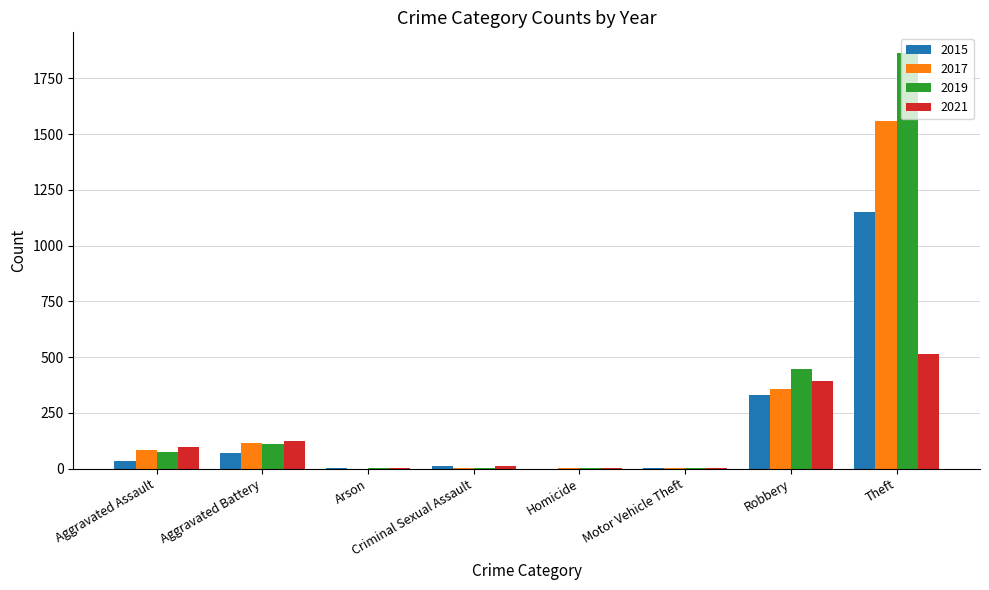

Is it true that 2017 equals 357 at Robbery?

True